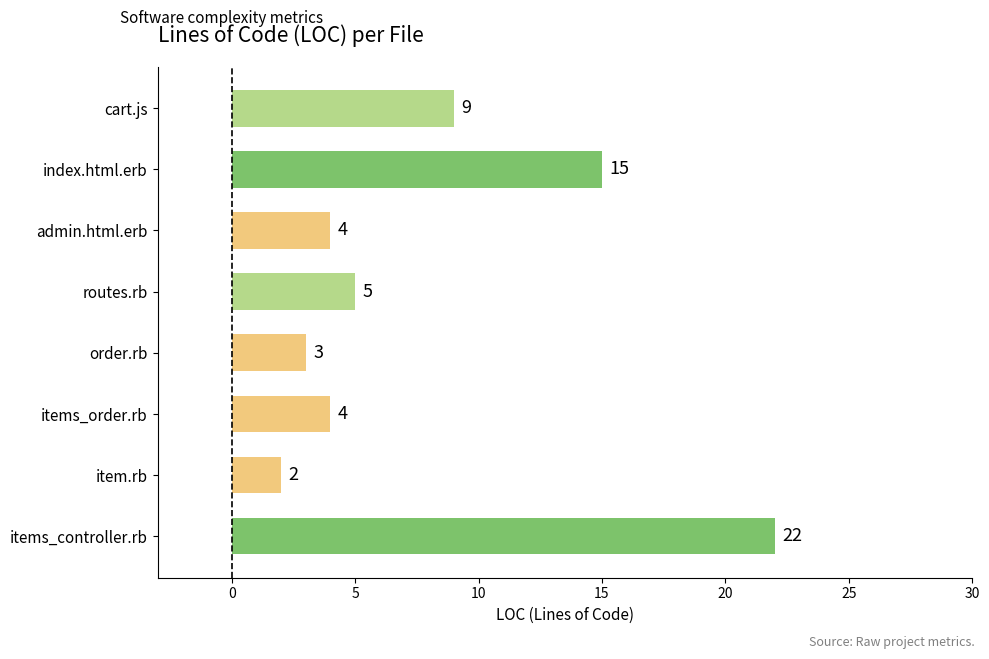

Count the number of categories in the chart.

8